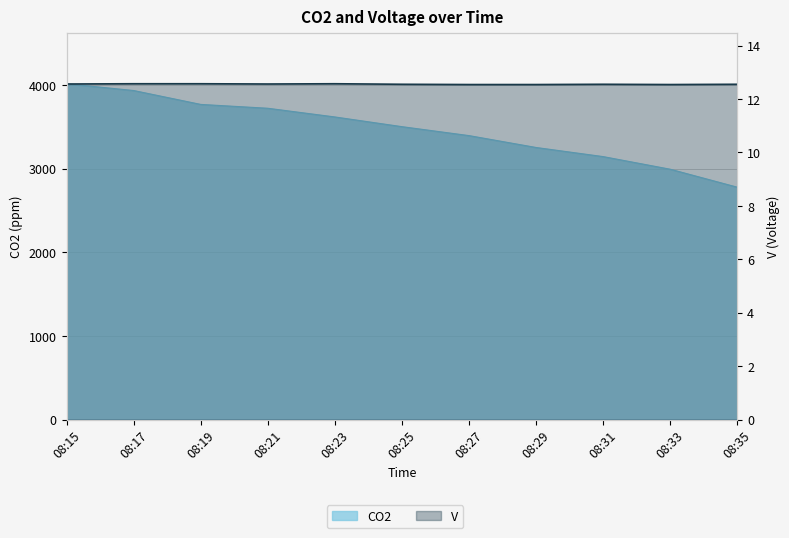

At which category does V reach its first local valley?

08:21